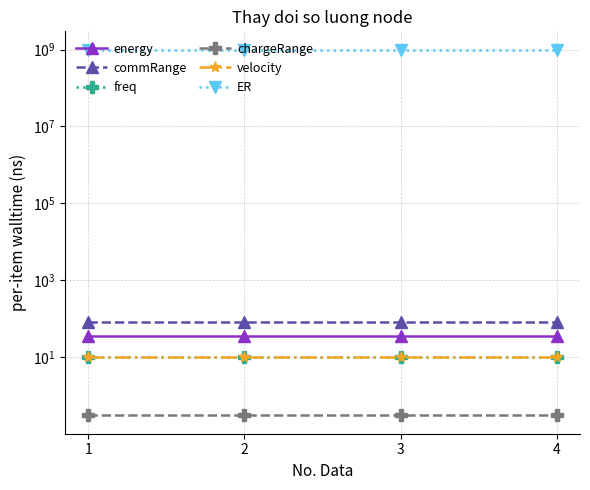

True or false: ER has a value of 1000000000.0 at 1.

True